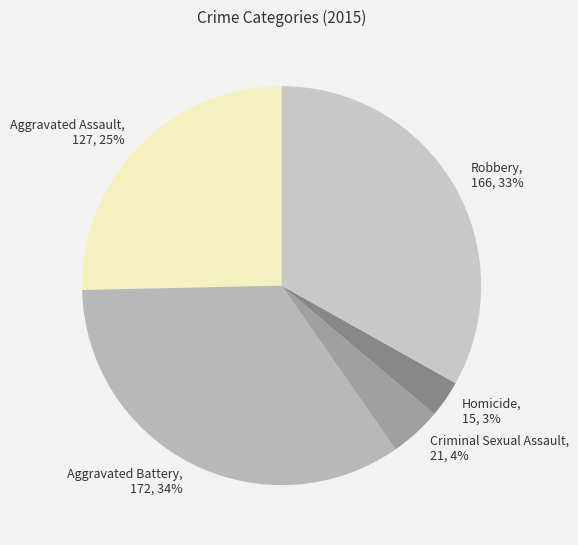

Is it true that Criminal Sexual Assault is 4% of the pie?

True